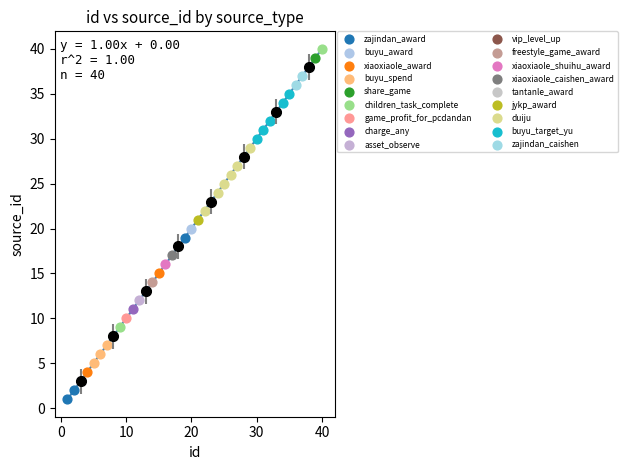

Which series reaches the minimum Y coordinate?

zajindan_award